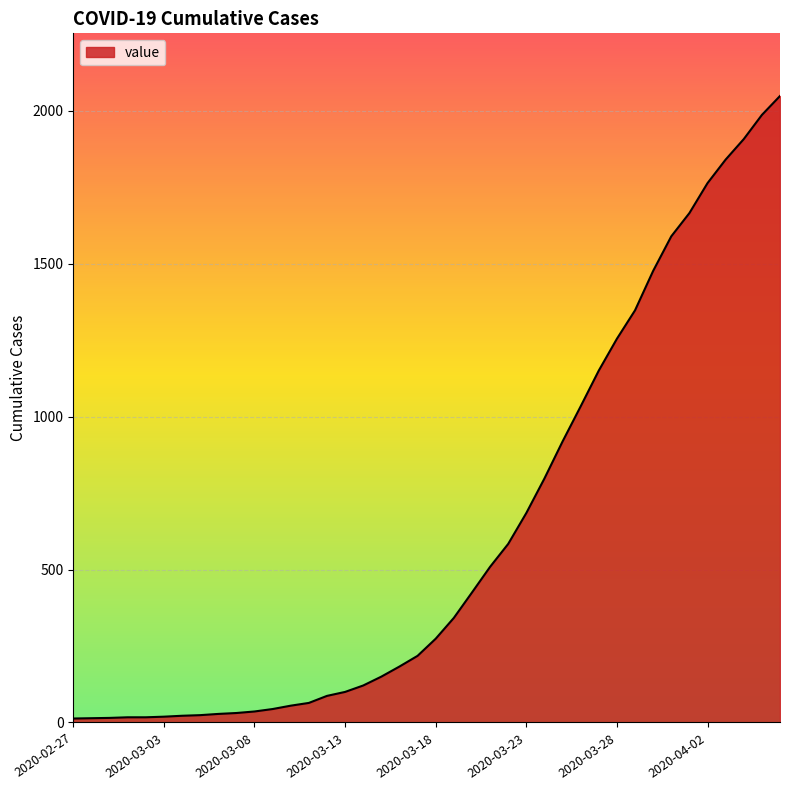

What is the difference between the maximum and minimum values?

2036